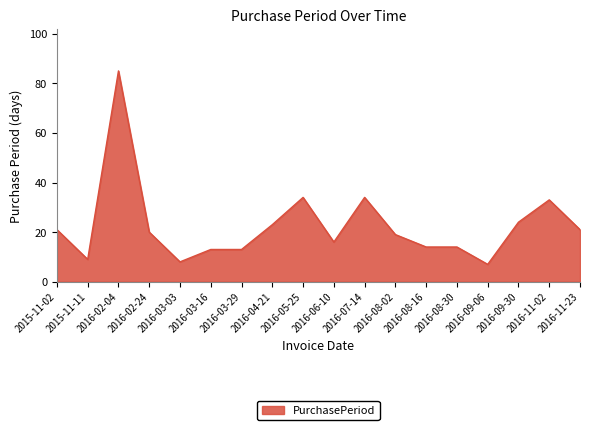

Where is the first local minimum?

2015-11-11